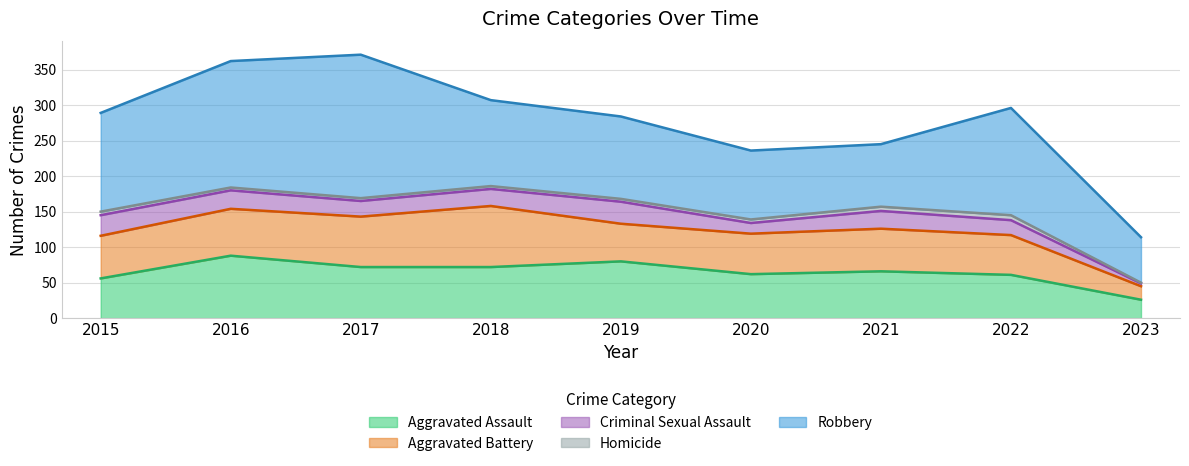

What is the maximum value shown in the chart?

202